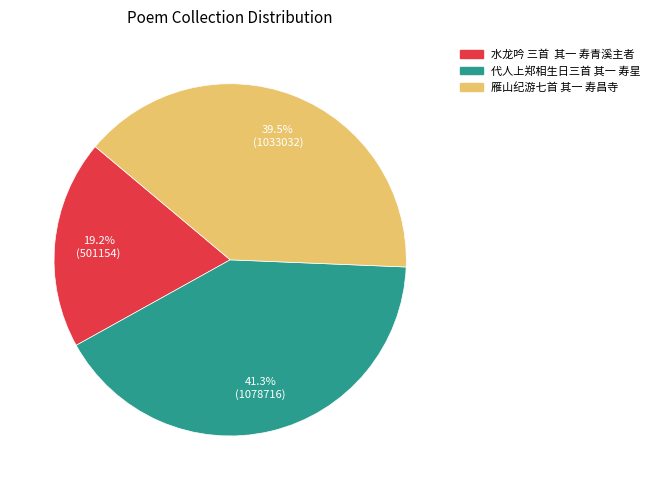

Which slice is the largest?

代人上郑相生日三首 其一 寿星